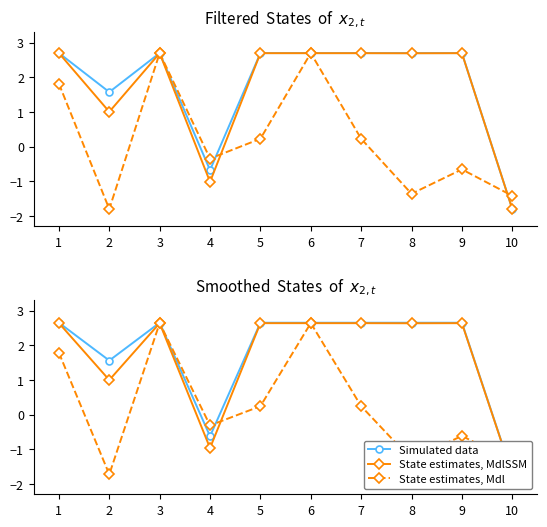

What is the spread (max minus min) of values at 10?

0.4